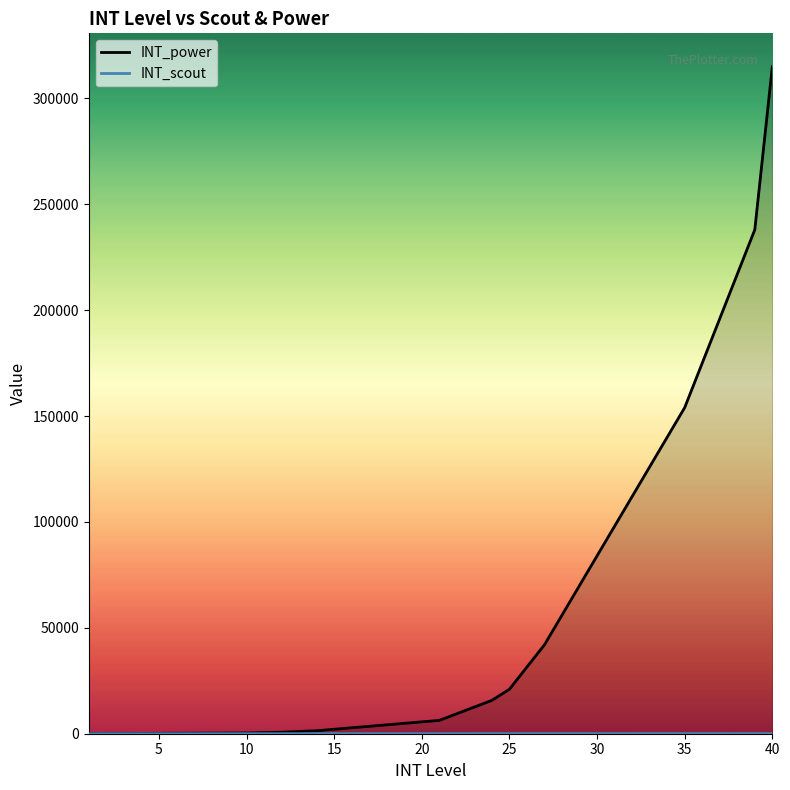

How many lines are shown in the chart?

2